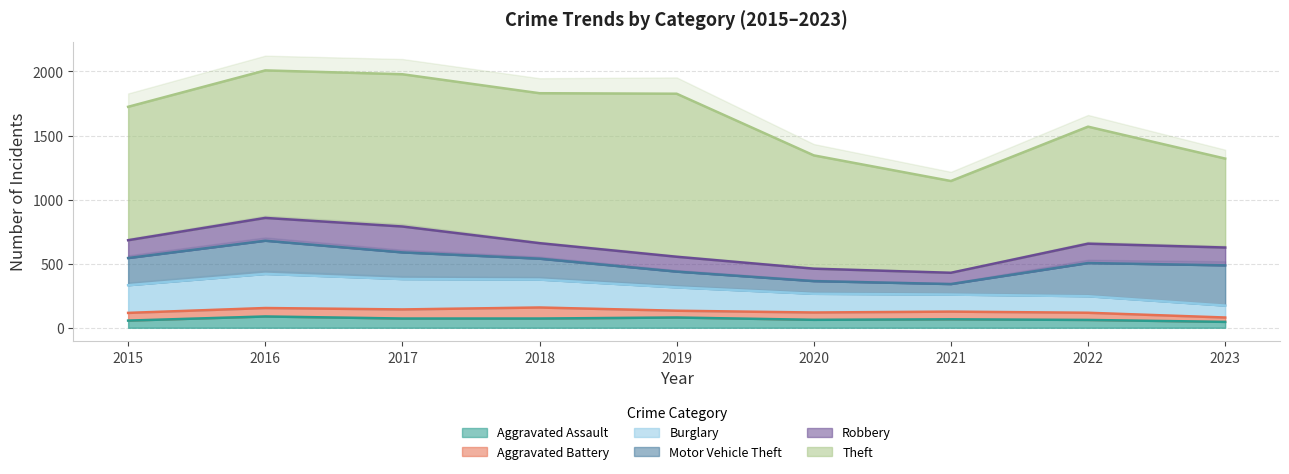

Which series has the largest range (max minus min)?

Theft